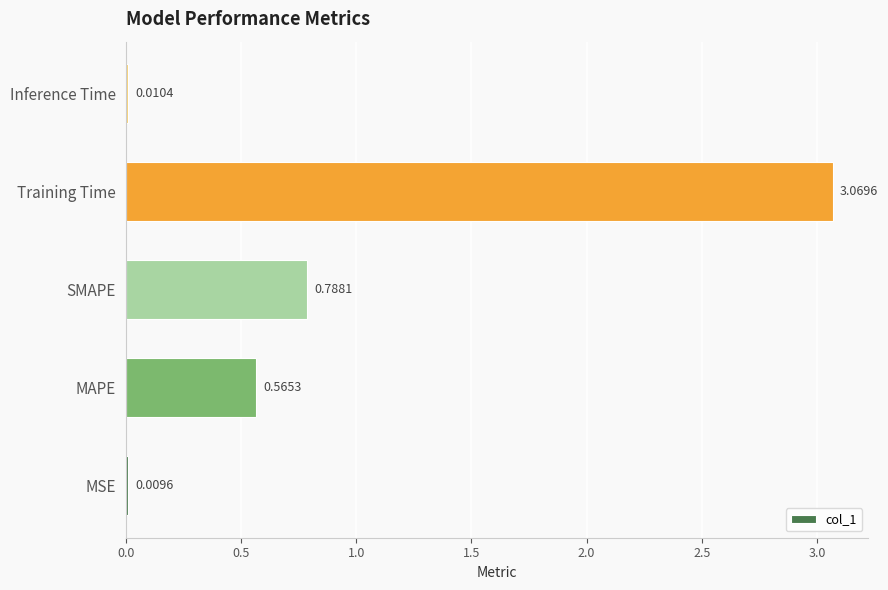

Which category has the highest value across all series?

Training Time